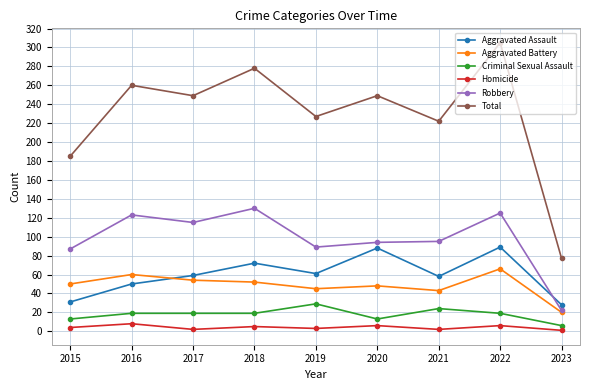

Between 2018 and 2021, which series saw the biggest shift?

Total